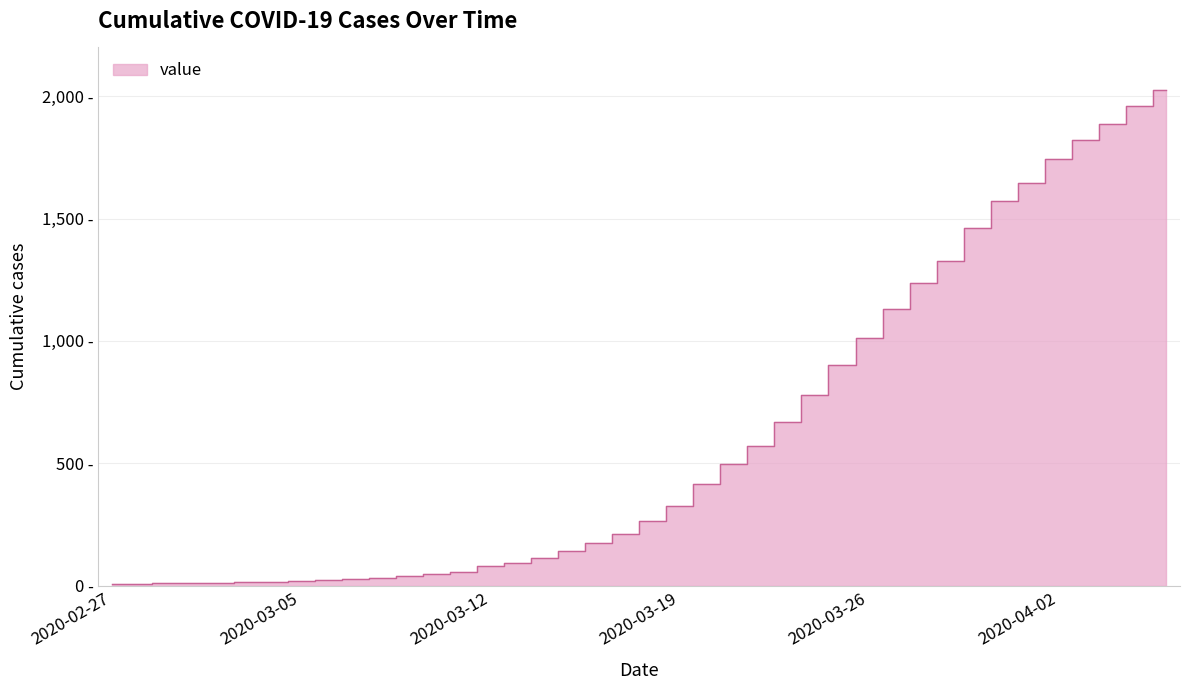

Reading left to right, extract all data points from this chart.

2020-02-27=7	2020-02-28=8	2020-02-29=9	2020-03-01=11	2020-03-02=11	2020-03-03=13	2020-03-04=16	2020-03-05=18	2020-03-06=22	2020-03-07=25	2020-03-08=31	2020-03-09=38	2020-03-10=47	2020-03-11=57	2020-03-12=80	2020-03-13=94	2020-03-14=112	2020-03-15=140	2020-03-16=173	2020-03-17=209	2020-03-18=263	2020-03-19=327	2020-03-20=414	2020-03-21=495	2020-03-22=569	2020-03-23=669	2020-03-24=781	2020-03-25=900	2020-03-26=1012	2020-03-27=1130	2020-03-28=1235	2020-03-29=1328	2020-03-30=1461	2020-03-31=1571	2020-04-01=1645	2020-04-02=1743	2020-04-03=1822	2020-04-04=1887	2020-04-05=1962	2020-04-06=2024